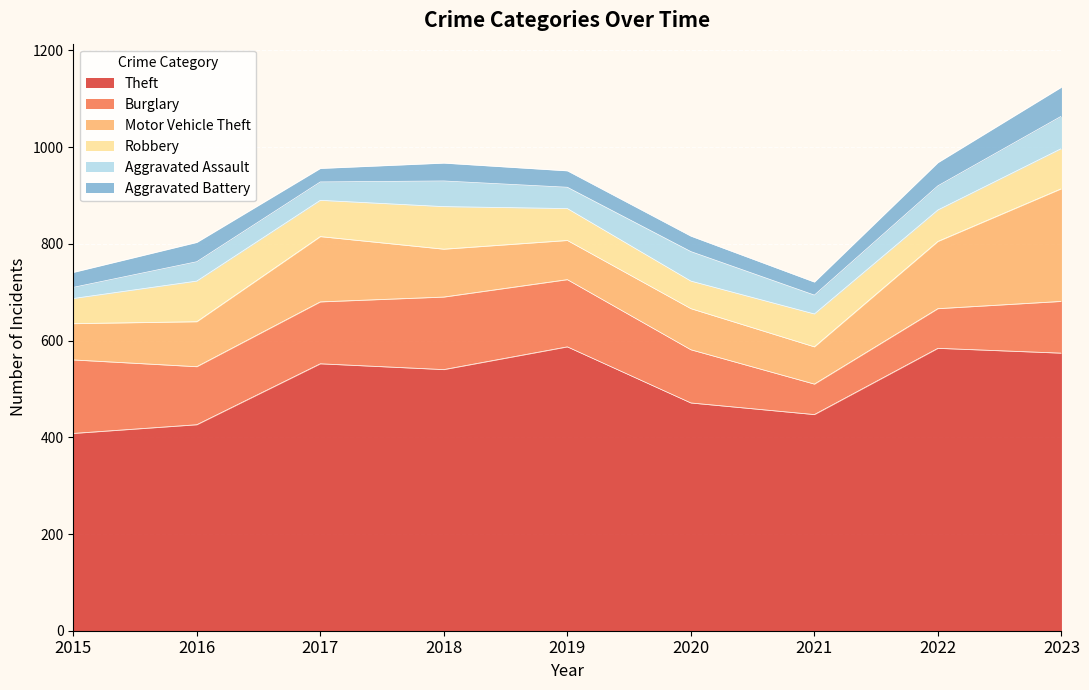

At which label does Aggravated Assault reach its peak?

2023